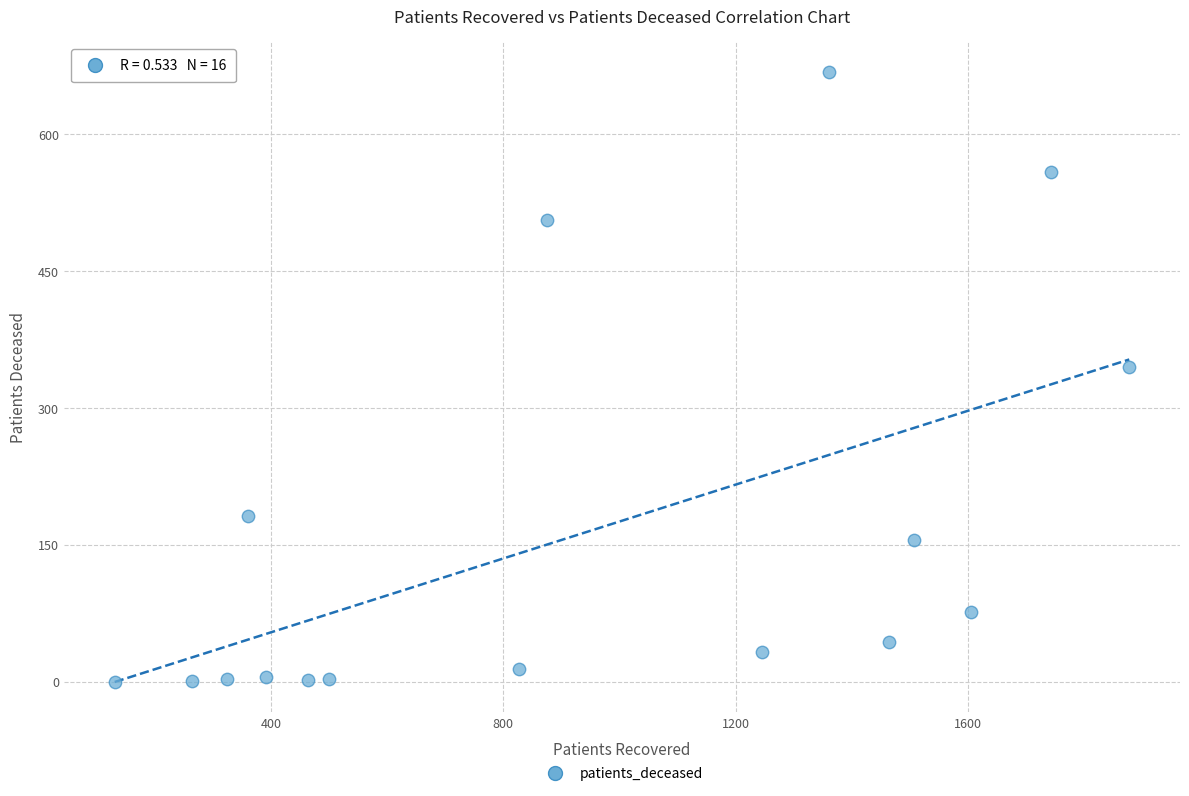

What Y value in the scatter plot is closest to 334?

345